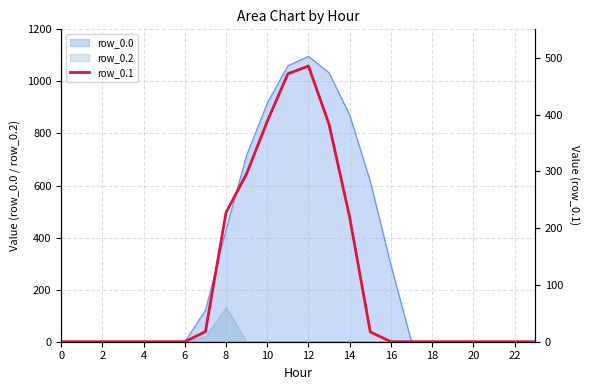

What is the label of the 6th point from the right?

18